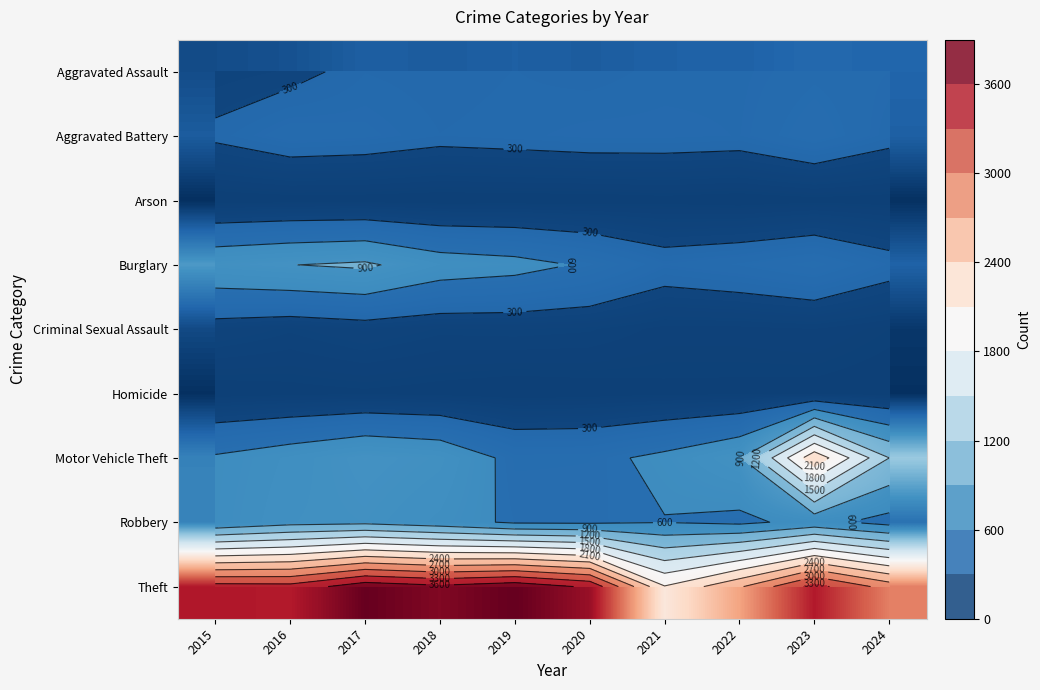

List the labels in order of Robbery value, largest first.

2017, 2016, 2018, 2023, 2015, 2021, 2019, 2020, 2022, 2024